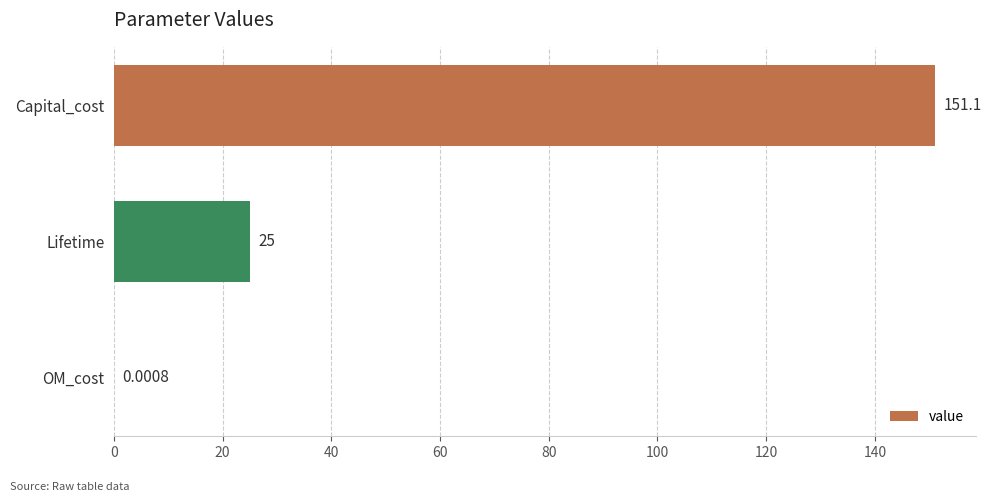

How many categories are shown in the chart?

3